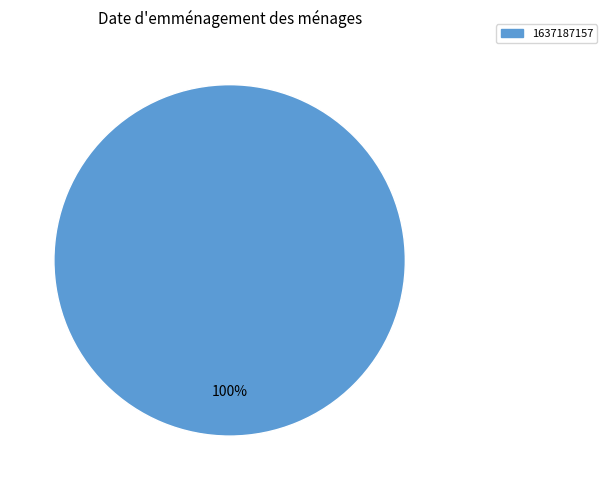

Does any single category account for the majority?

Yes